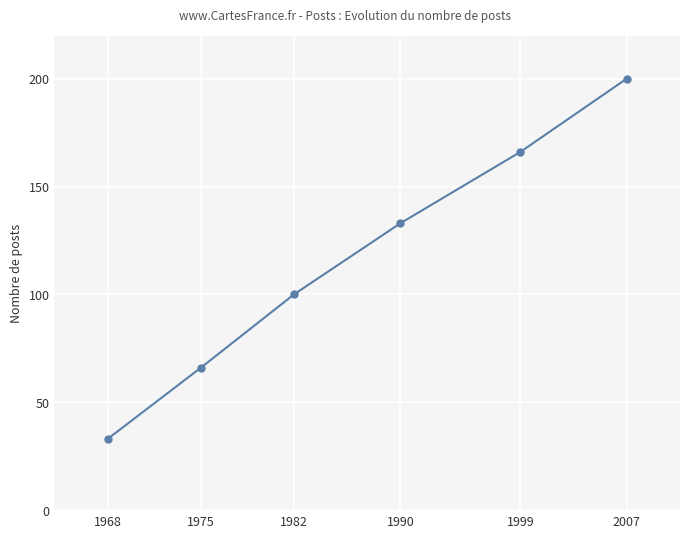

What is the change in value from 1968 to 2007?

+167